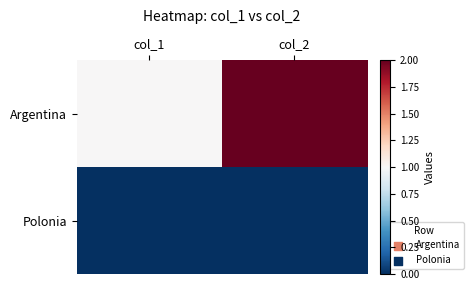

Which has a higher value, col_1 or col_2?

col_2